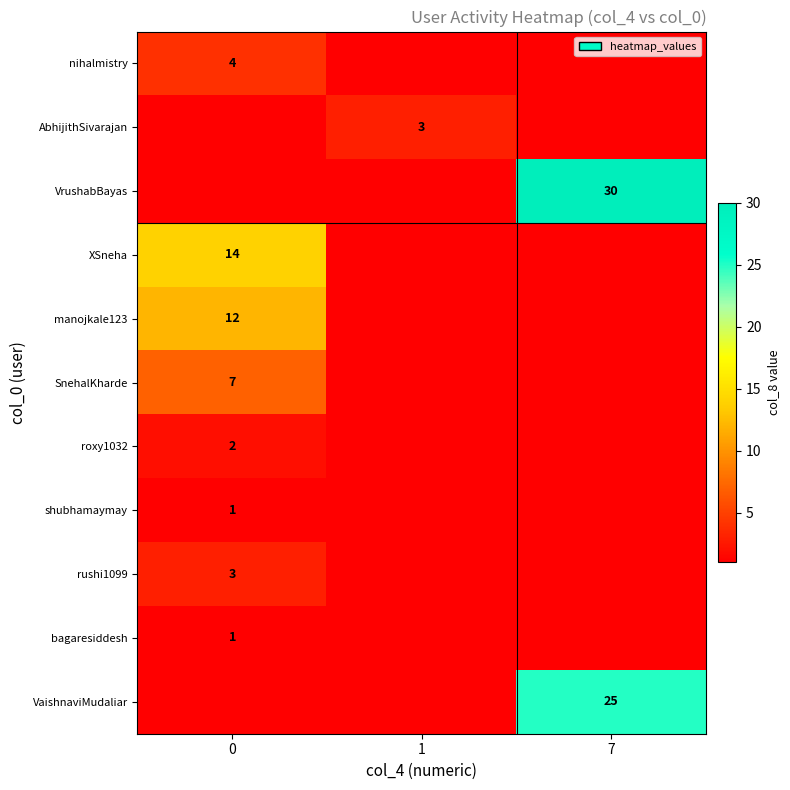

The value of nihalmistry at 0 is 1.9. True or false?

False